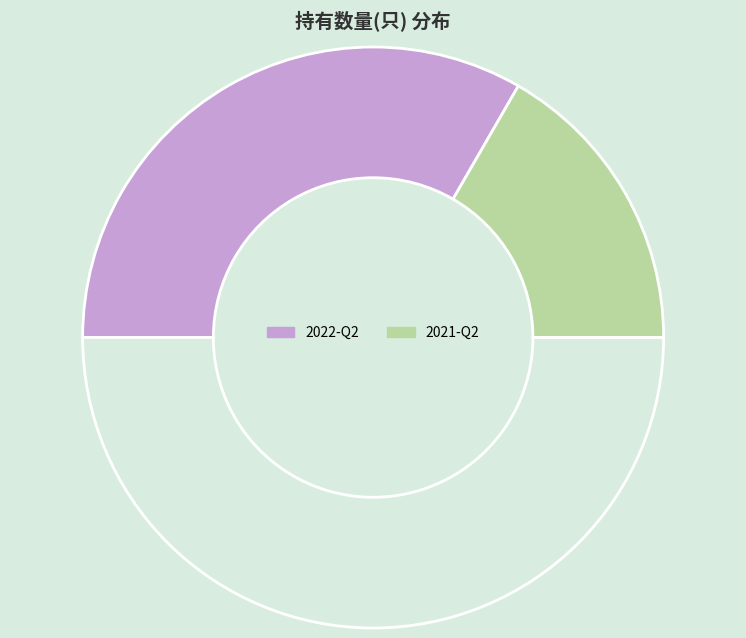

Rank the categories by value from lowest to highest.

2021-Q2, 2022-Q2